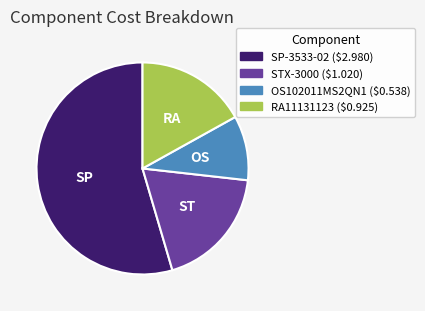

Does any single category account for the majority?

Yes